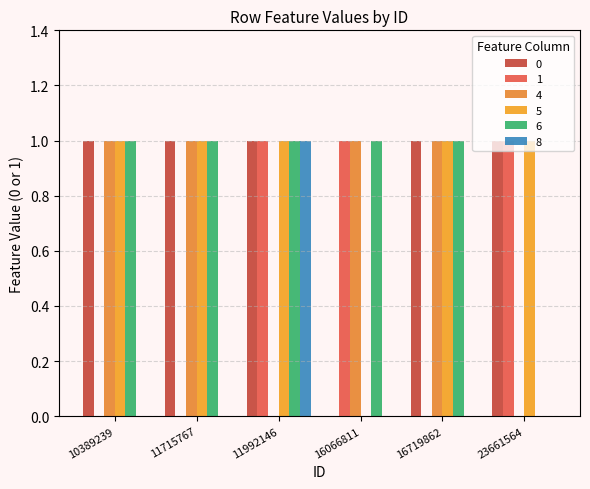

Does the chart contain stacked bars?

No